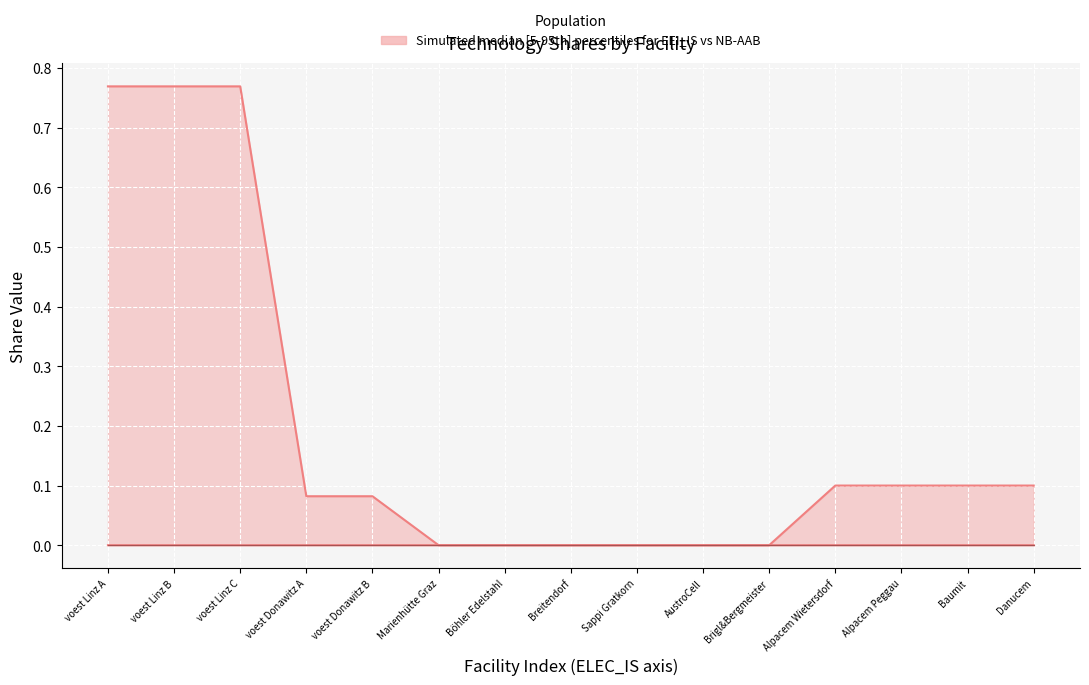

The value of NB-AAB (lower) at Breitendorf is 0.0. True or false?

True